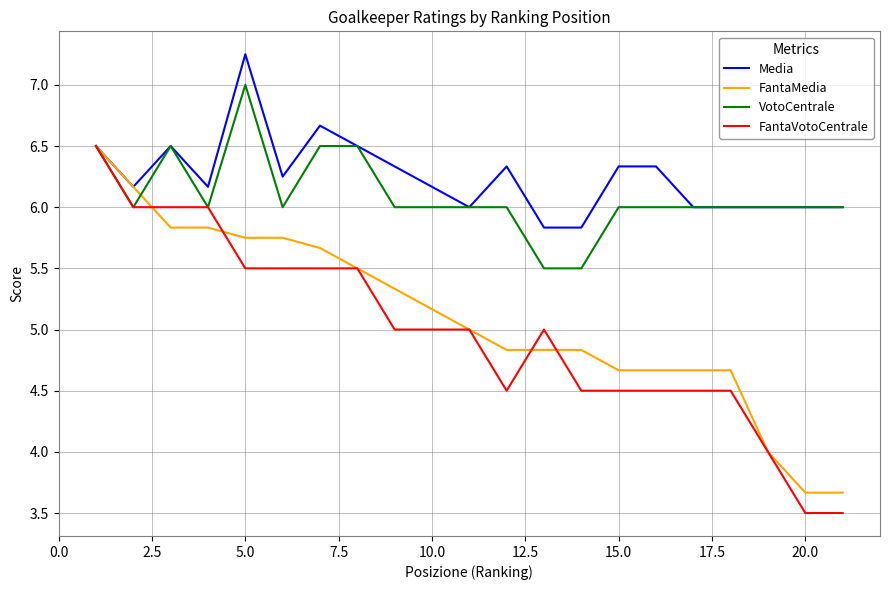

What is the minimum value shown in the chart?

3.5